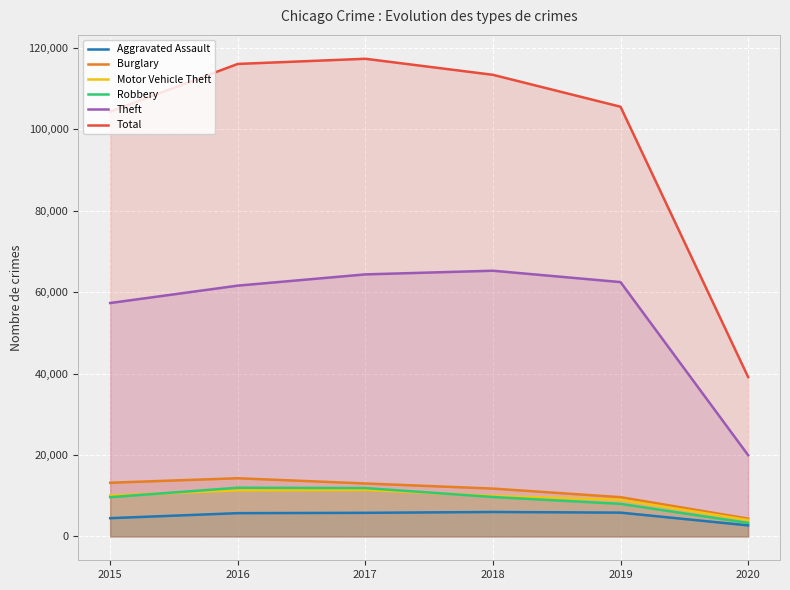

Which series changed the most between 2016 and 2020?

Total